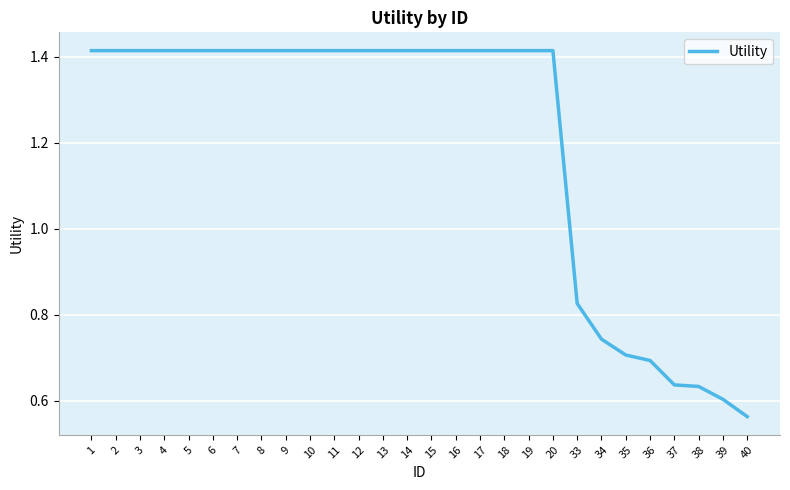

At which category does the chart reach its minimum across all series?

40